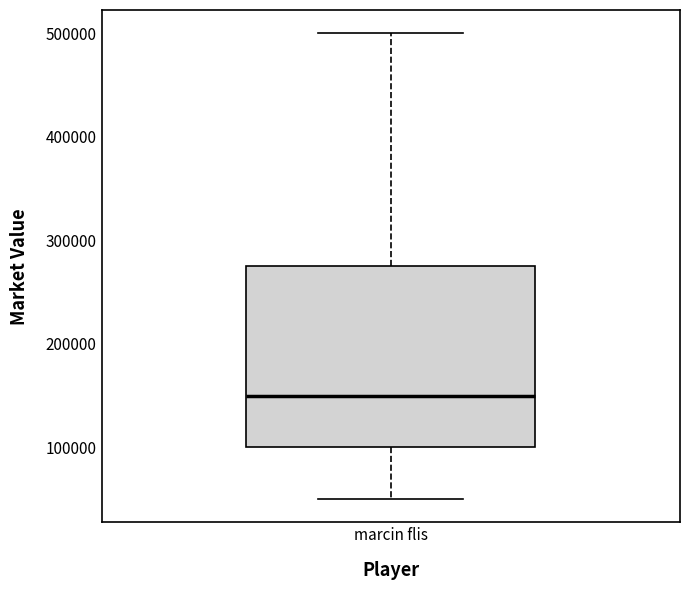

Transcribe this box plot: give where the median line is, the range the box spans, and where the two whiskers end, as read against the y-axis. The values are not printed on the chart, so give them approximately, as read against the axis.

median 150000, box 100000 to 280000, whiskers 50000 to 500000